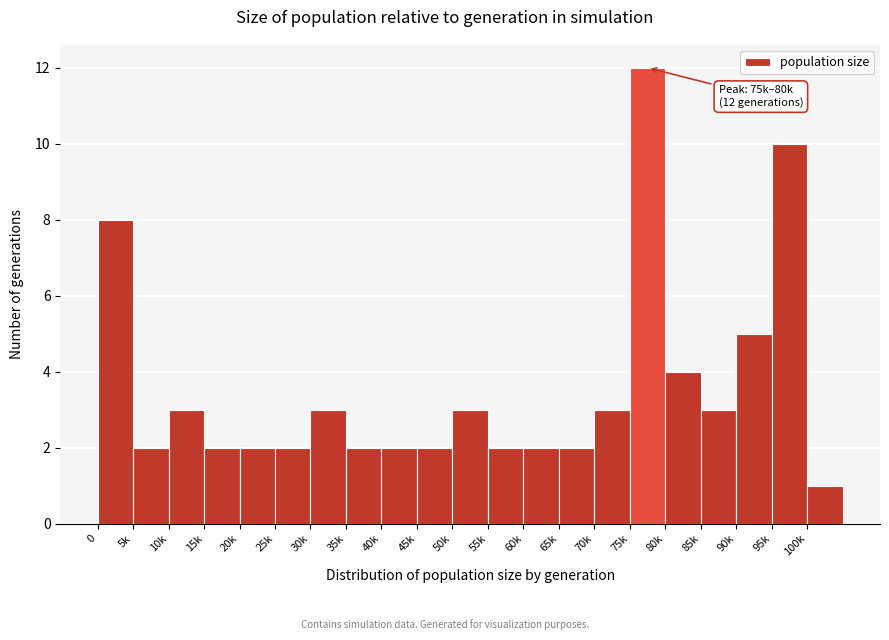

Reading right to left, list all the values displayed in this chart.

1	10	5	3	4	12	3	2	2	2	3	2	2	2	3	2	2	2	3	2	8